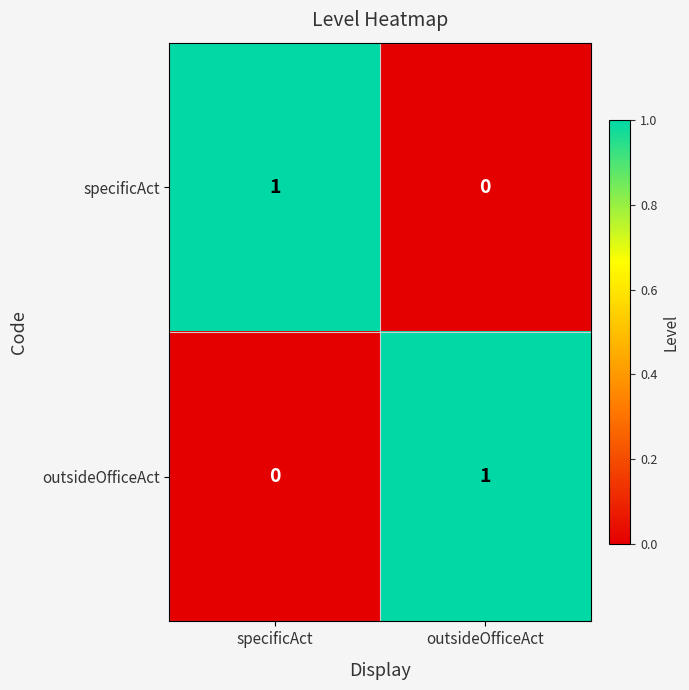

Rank the categories by outsideOfficeAct value from highest to lowest.

outsideOfficeAct, specificAct